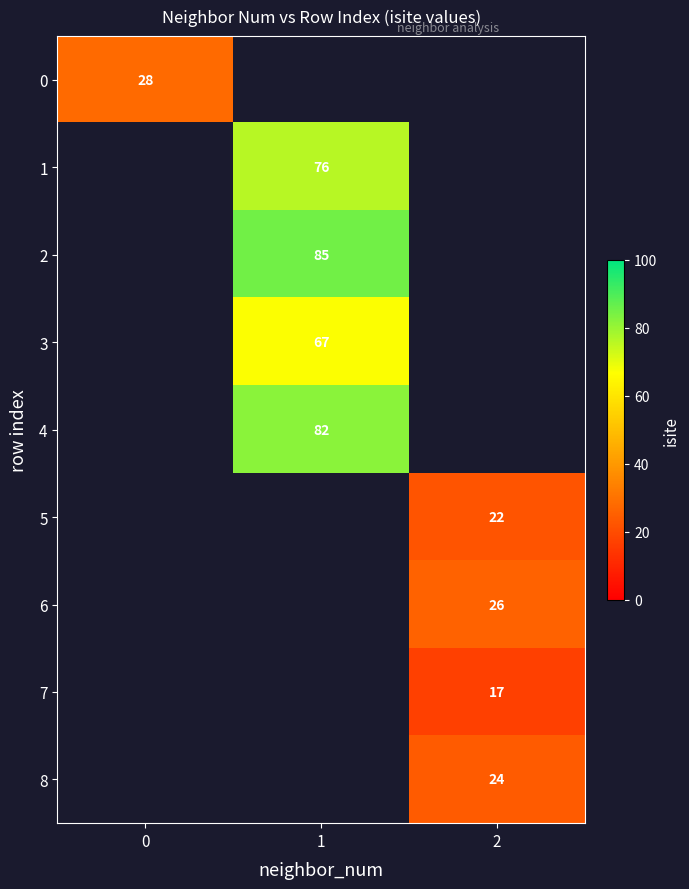

The value of 0 at 0 is 28. True or false?

True